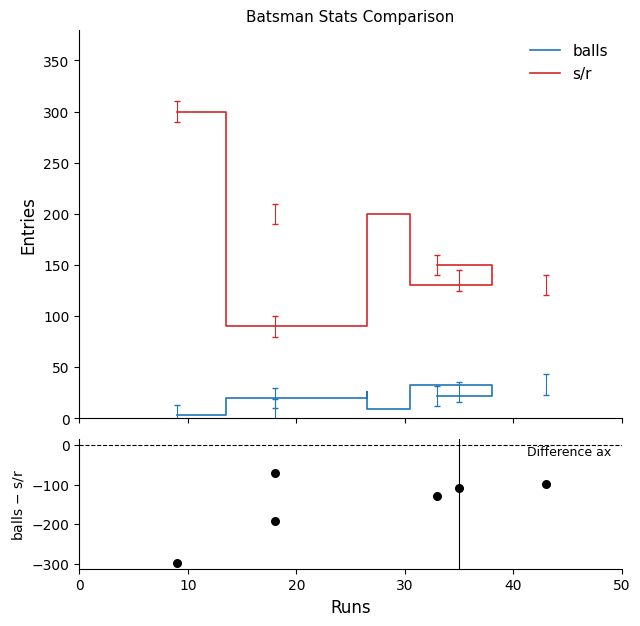

Which series contains the lowest Y value?

balls - s/r